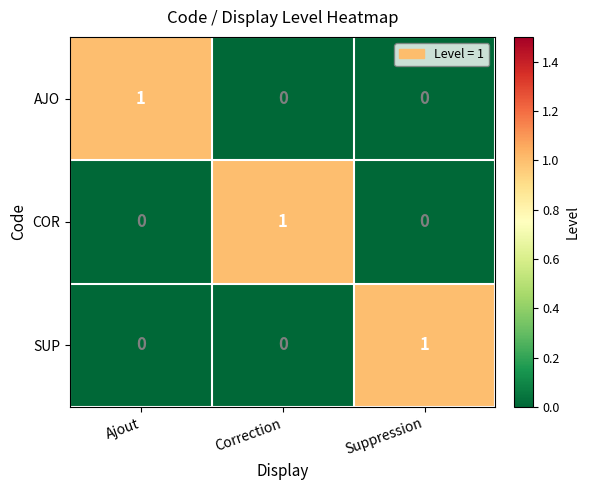

The value of COR at Ajout is 1. True or false?

False